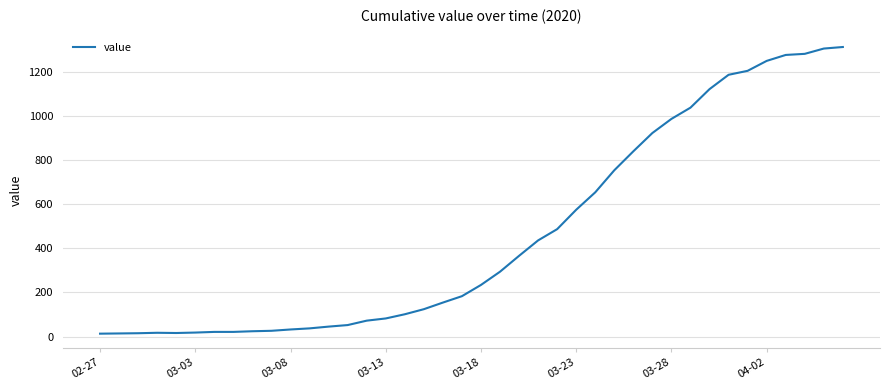

How many lines are shown in the chart?

1